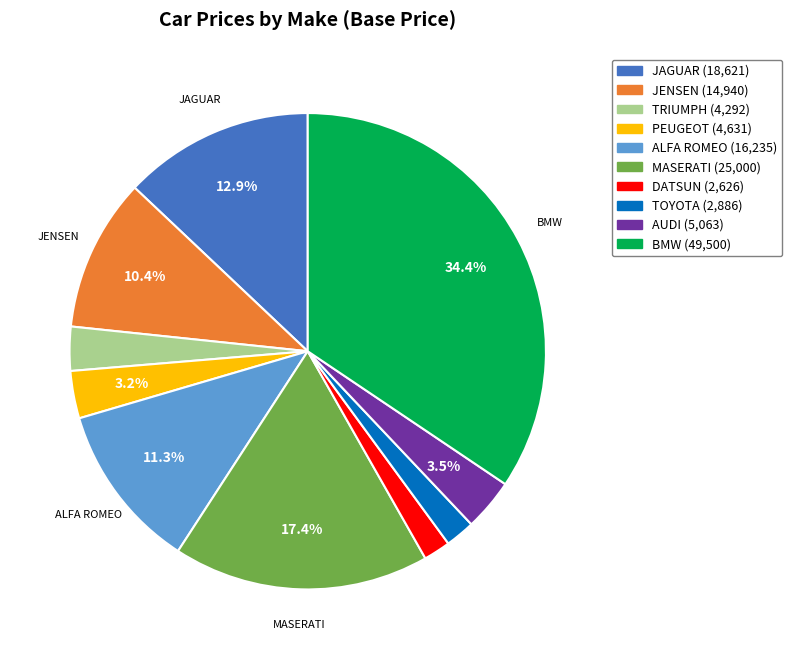

Is there any slice that represents more than half of the pie?

No